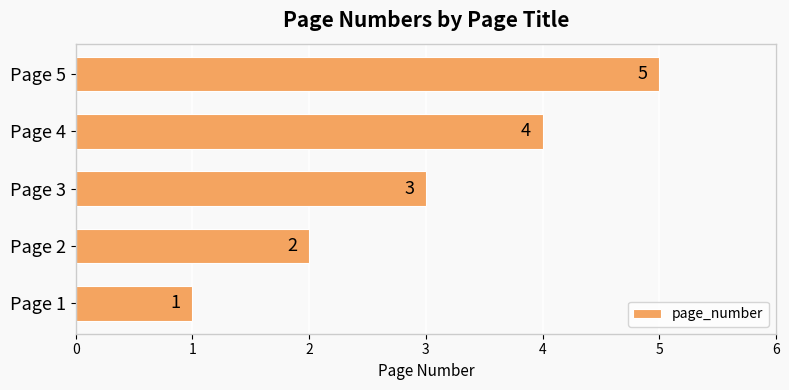

How many values are between 2 and 4?

3